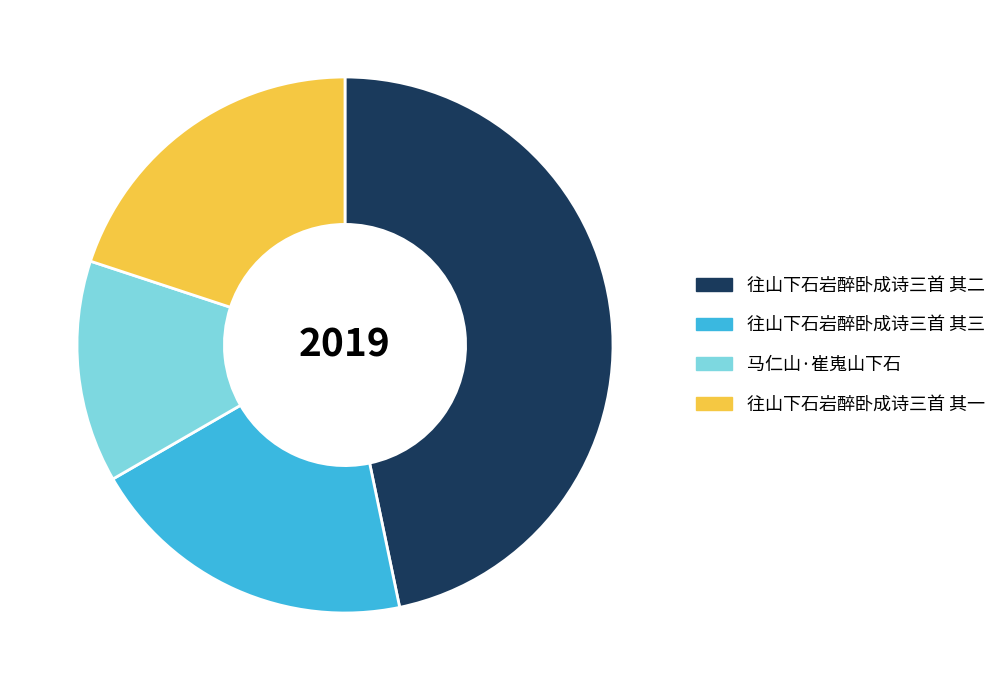

What is the largest slice in the pie chart?

往山下石岩醉卧成诗三首 其二